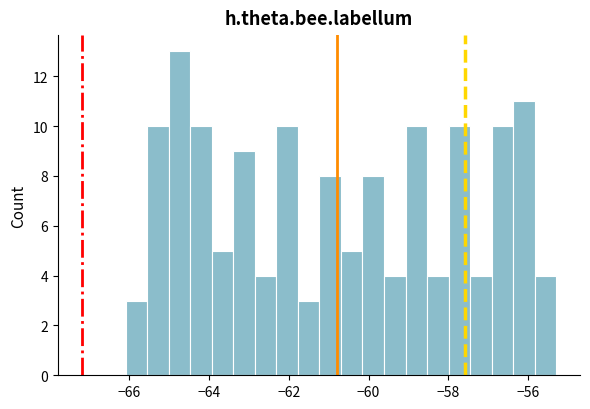

Around what value on the x-axis is the tallest bar? Give the approximate position of its centre, as read against the axis.

-64.8